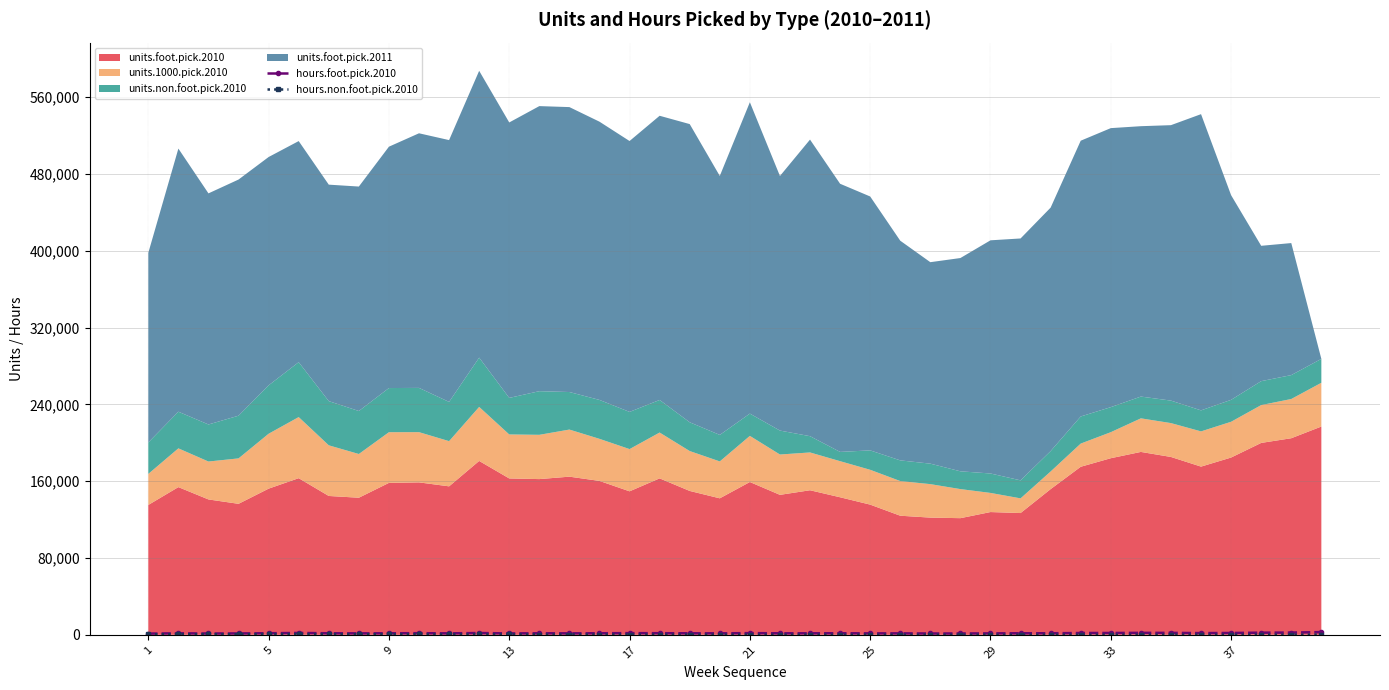

Is the value of hours.foot.pick.2010 at 13 greater than the value of hours.non.foot.pick.2010 at 31?

Yes